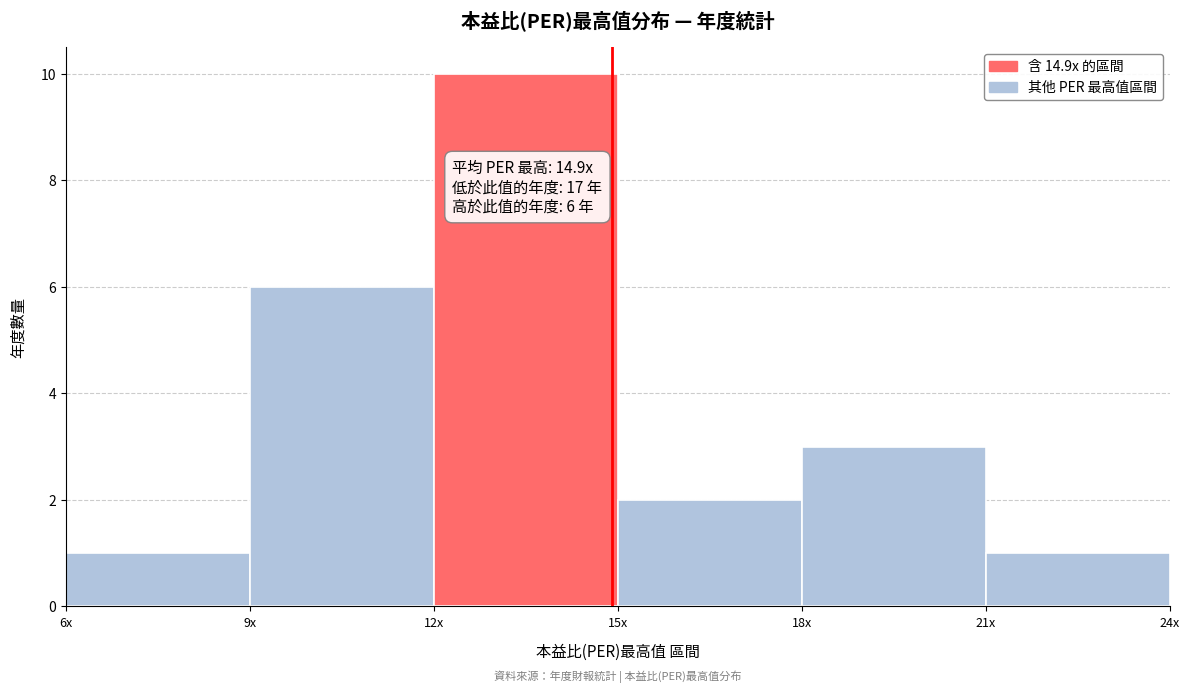

Reading left to right, extract all data points from this chart.

1	6	10	2	3	1